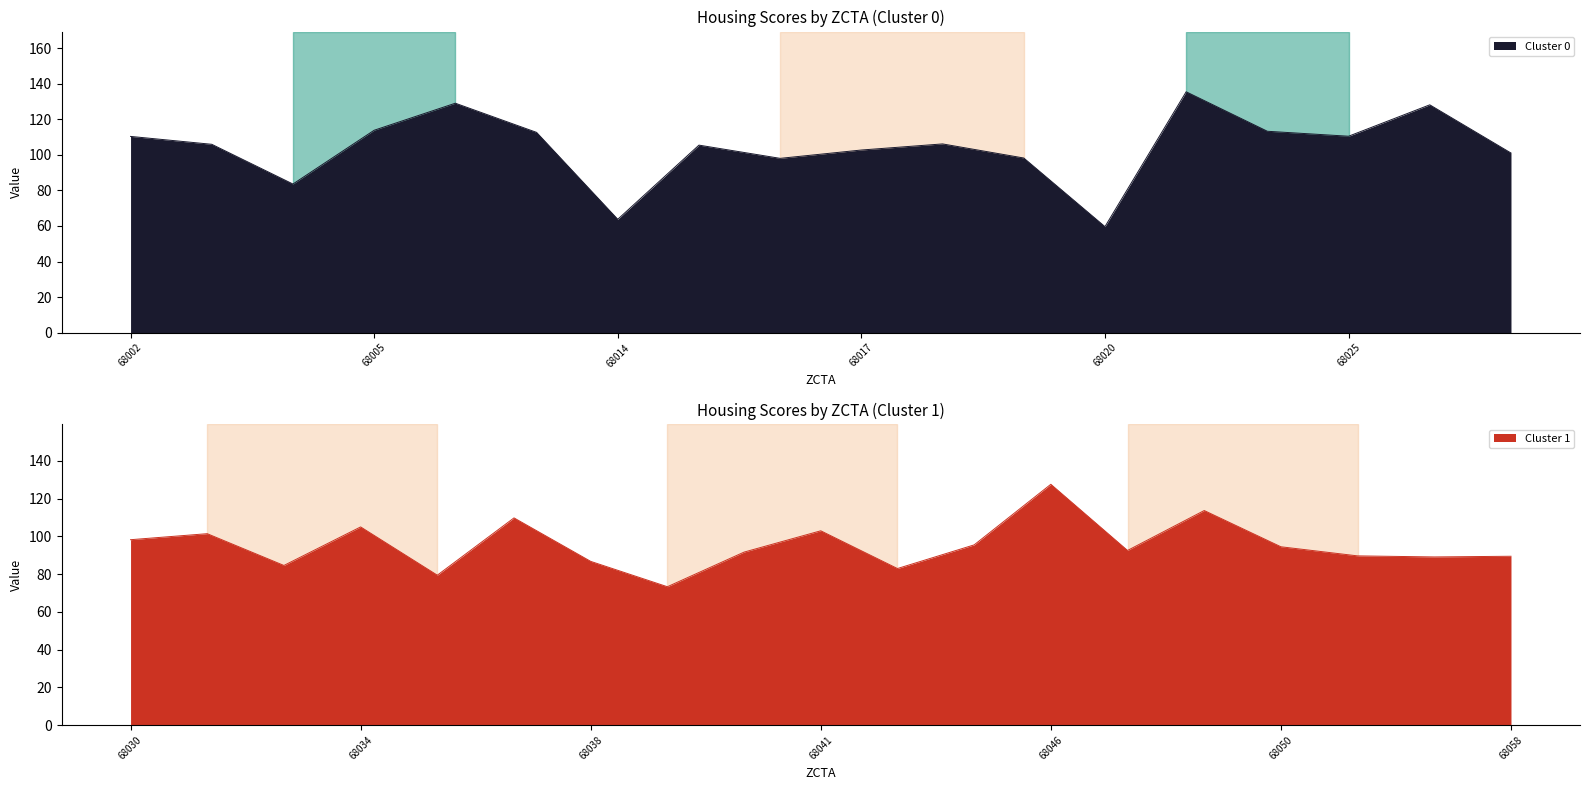

Reading left to right, what are all the values shown in this chart?

68002=110.3	68003=105.9	68004=83.6	68005=113.8	68007=129.0	68008=112.6	68014=63.7	68015=105.4	68016=98.0	68017=102.7	68018=106.1	68019=98.2	68020=59.6	68022=135.4	68023=113.2	68025=110.4	68028=128.1	68029=101.0	68030=98.2	68031=101.4	68033=84.6	68034=105.0	68036=79.4	68037=109.8	68038=86.7	68039=73.3	68040=91.6	68041=102.9	68044=82.9	68045=95.5	68046=127.5	68047=92.5	68048=113.7	68050=94.5	68055=89.6	68057=89.1	68058=89.4